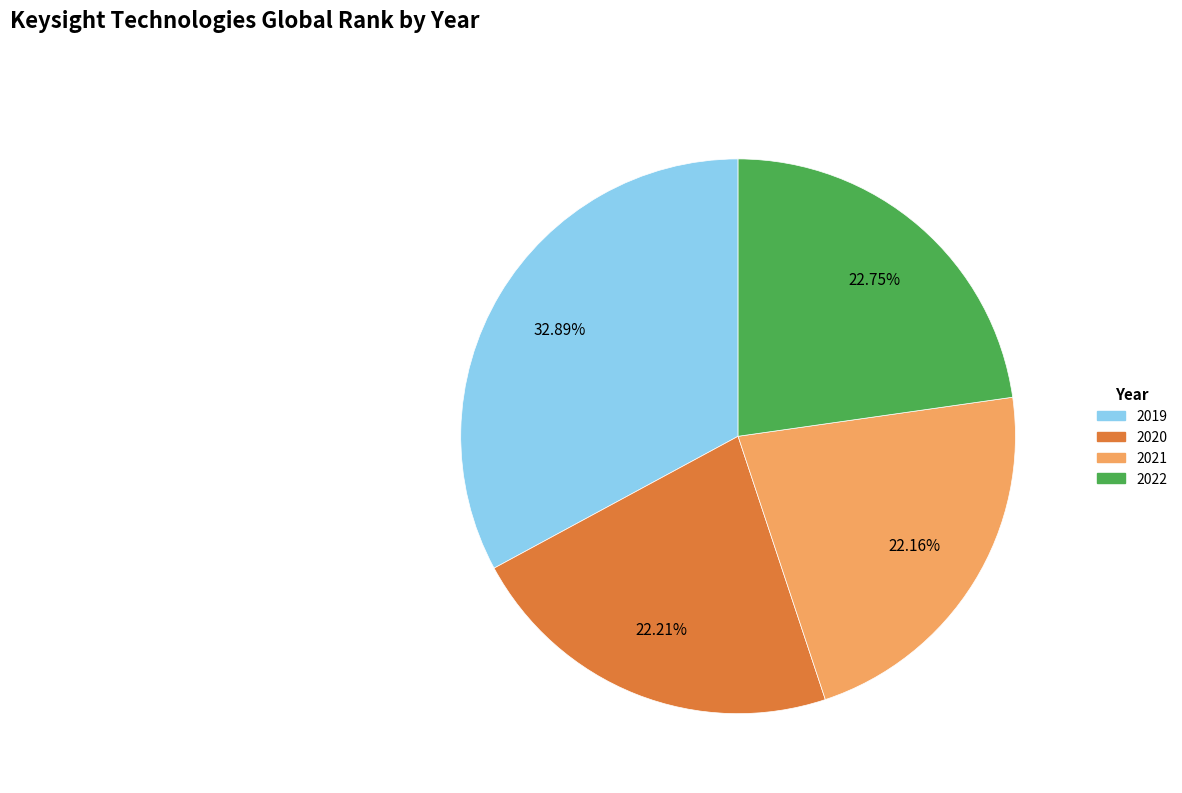

Is it true that 2021 is 14% of the pie?

False